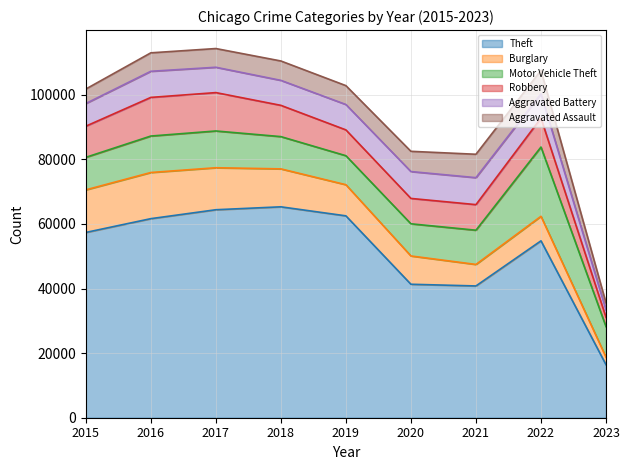

How many data points in Motor Vehicle Theft are less than 10068?

4